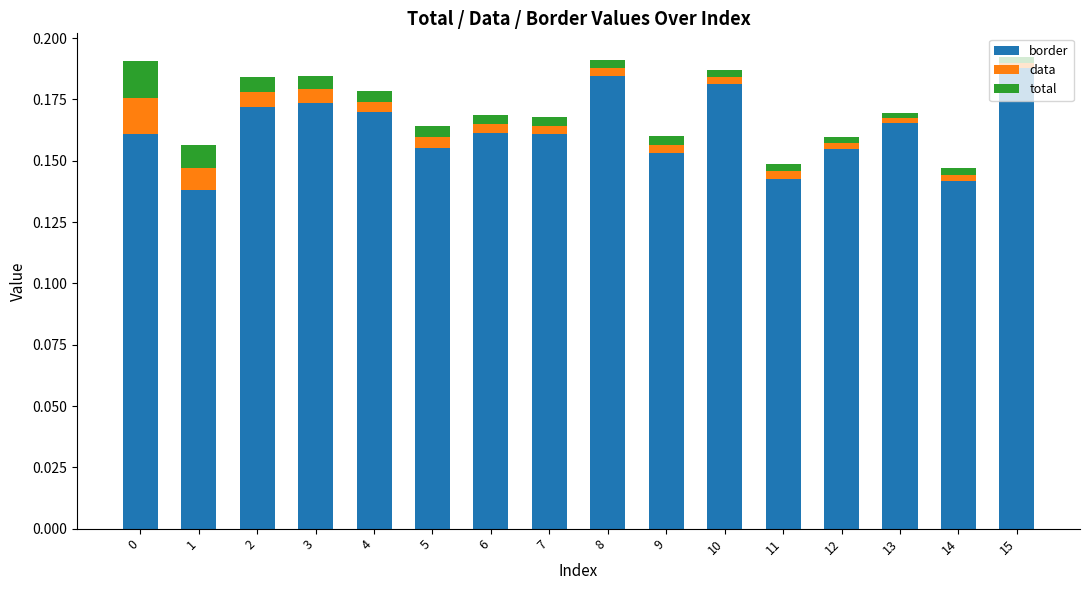

Does the chart contain stacked bars?

Yes